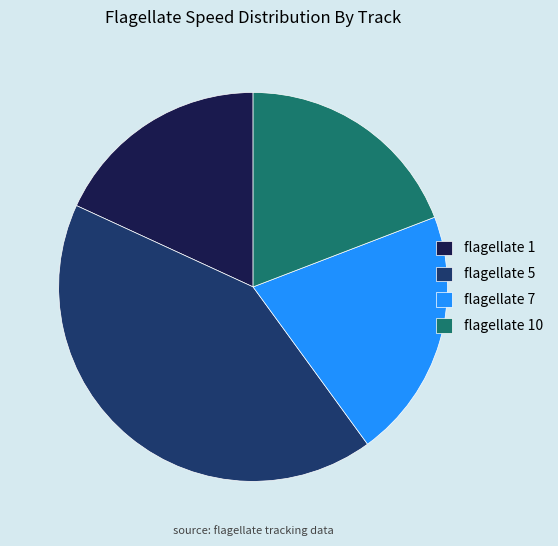

Does any single category account for the majority?

No